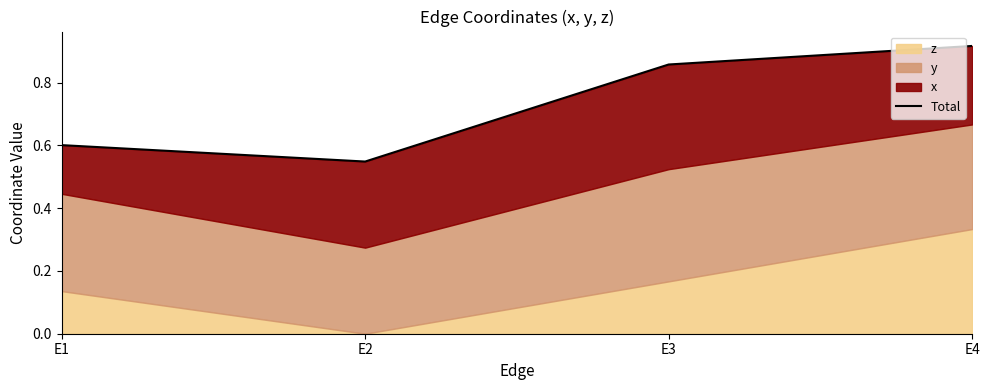

What is the difference between the second highest and second lowest values?

0.3